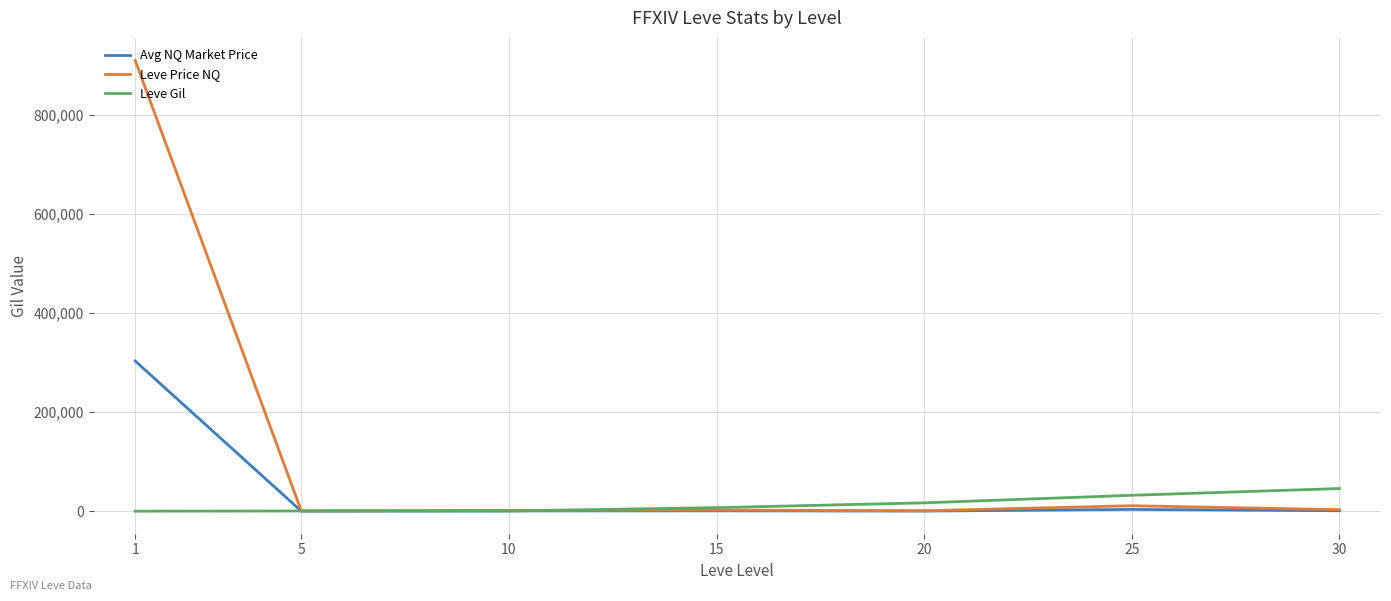

What is the difference between the Leve Gil values at 10 and 25?

31648.3